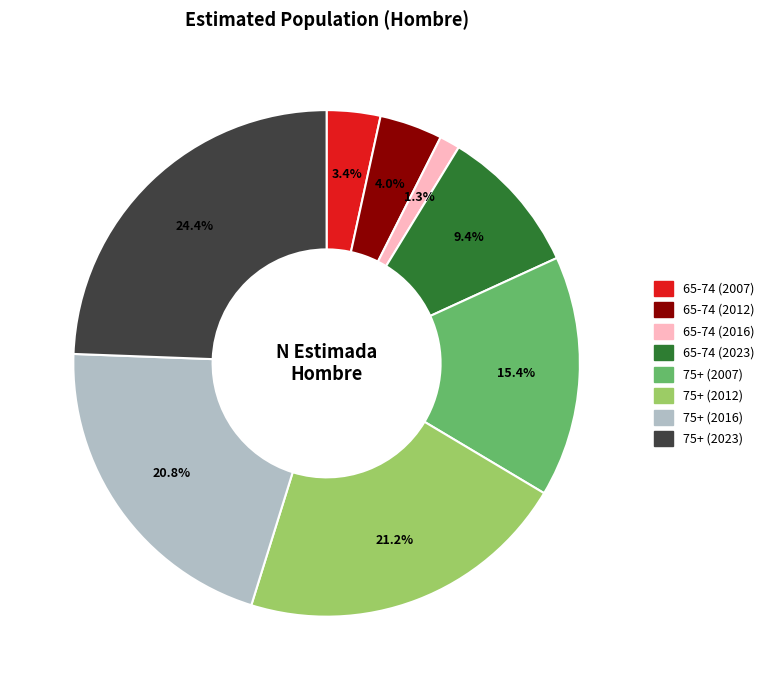

How many slices are in this pie chart?

8